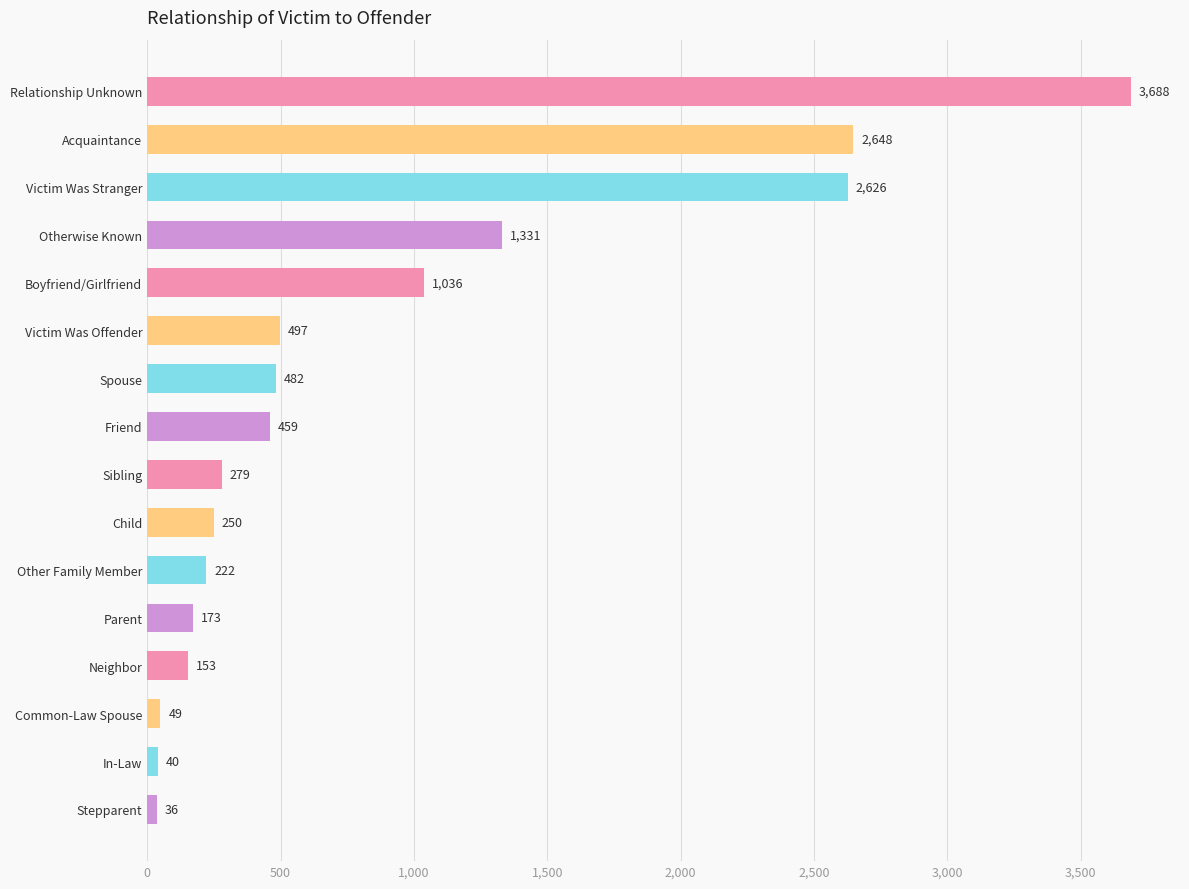

What is the greatest value displayed?

3688